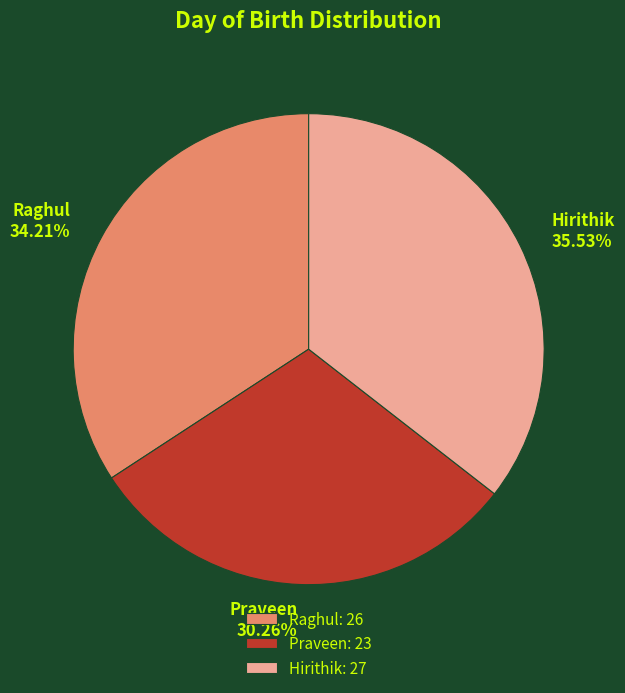

To the nearest percent, what is the average slice percentage?

33%